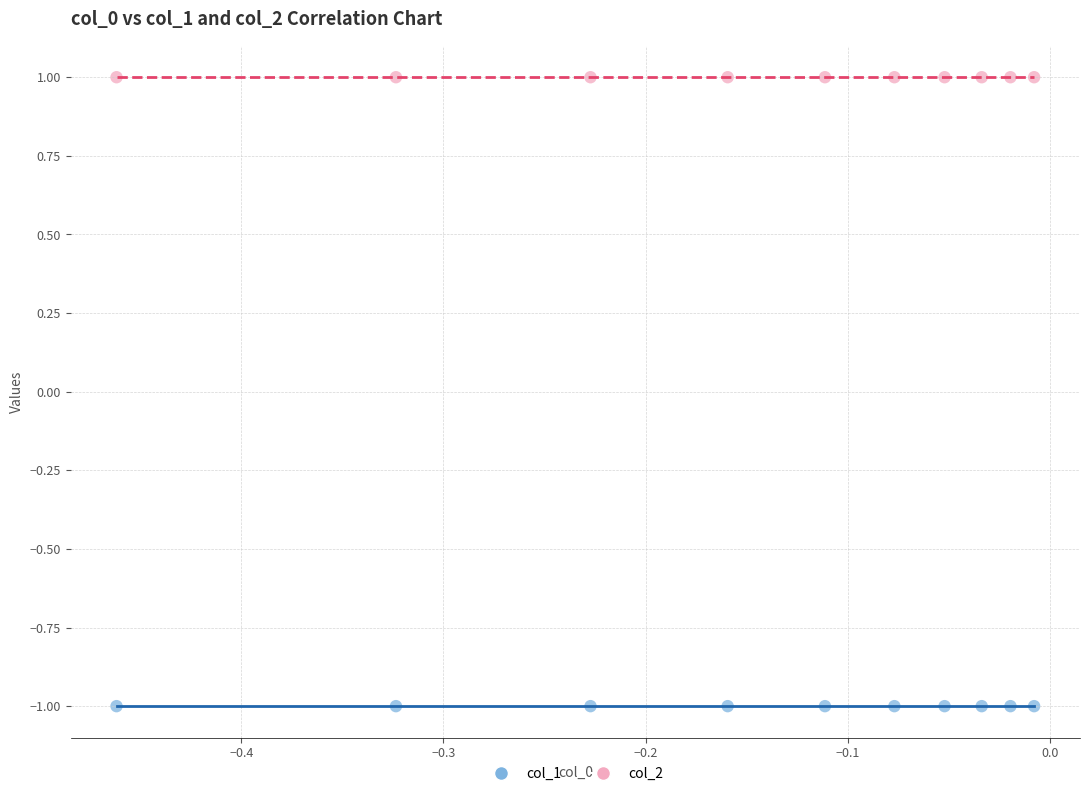

Which series reaches the minimum Y coordinate?

col_1